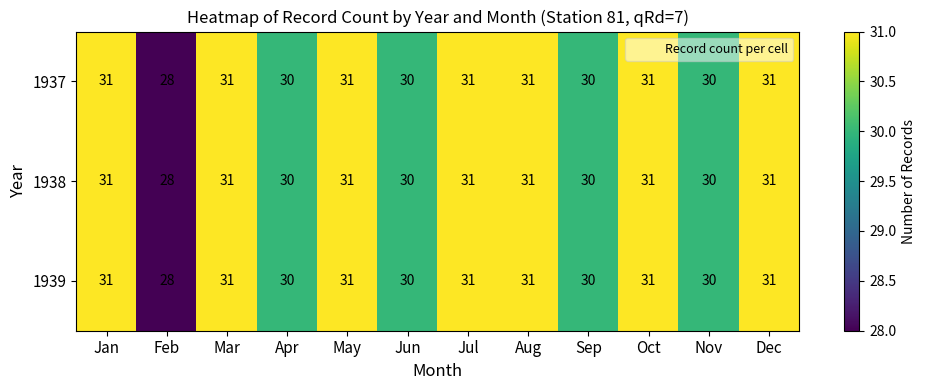

What is the total value across all series at Dec?

93